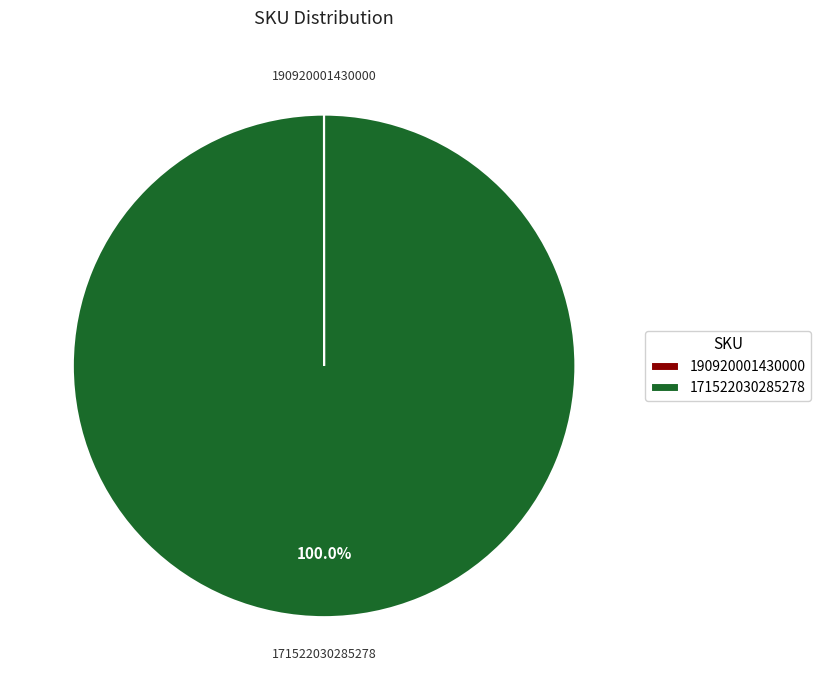

What percentage is the 171522030285278 slice, to the nearest percent?

100%